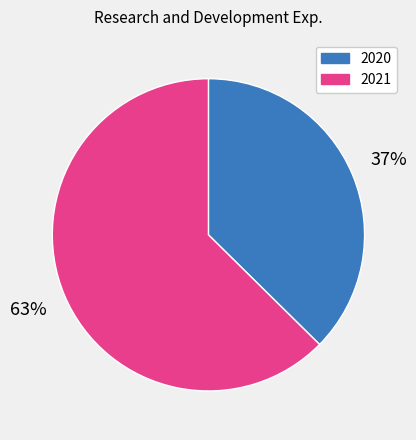

What is the ratio of the value at 2021 to the value at 2020?

1.7